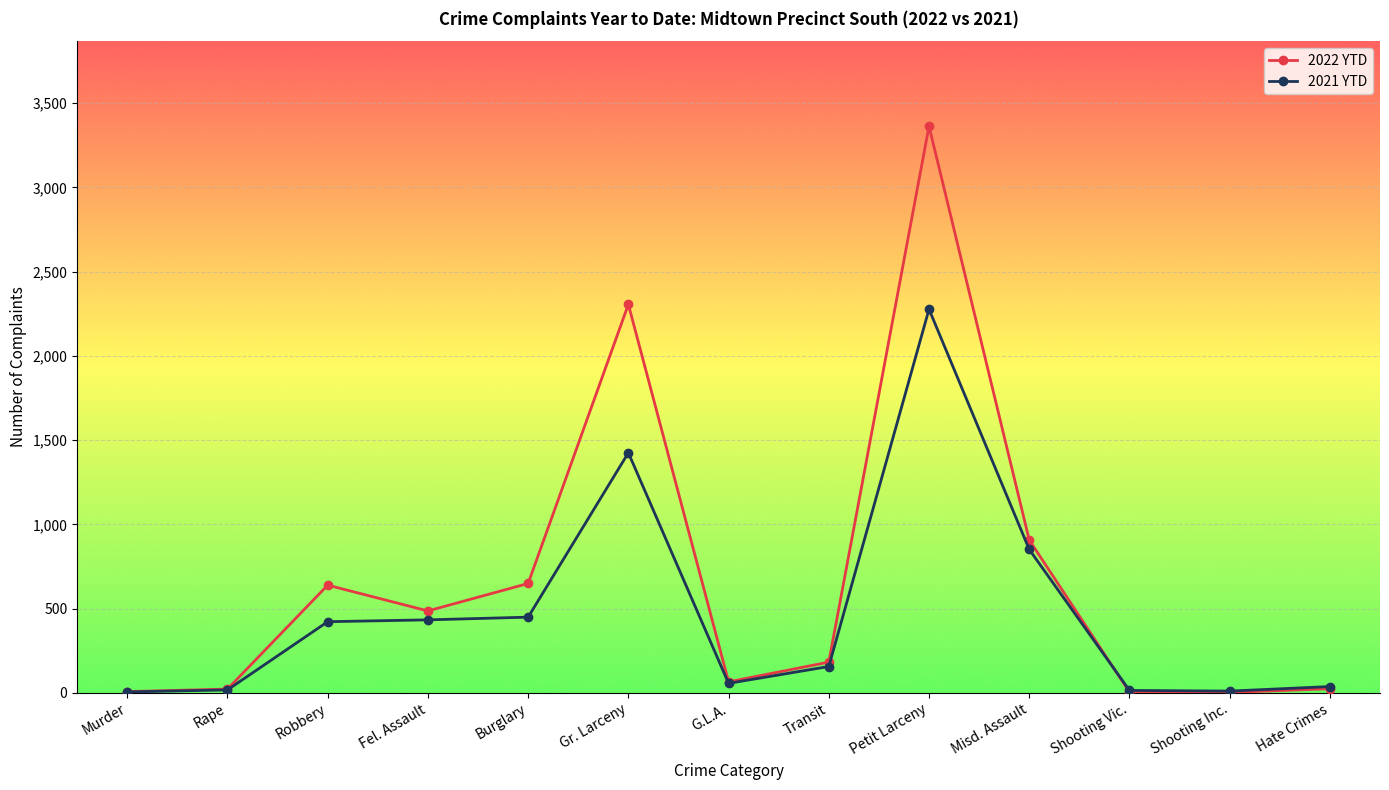

Which series changed the most between Rape and Burglary?

2022 YTD